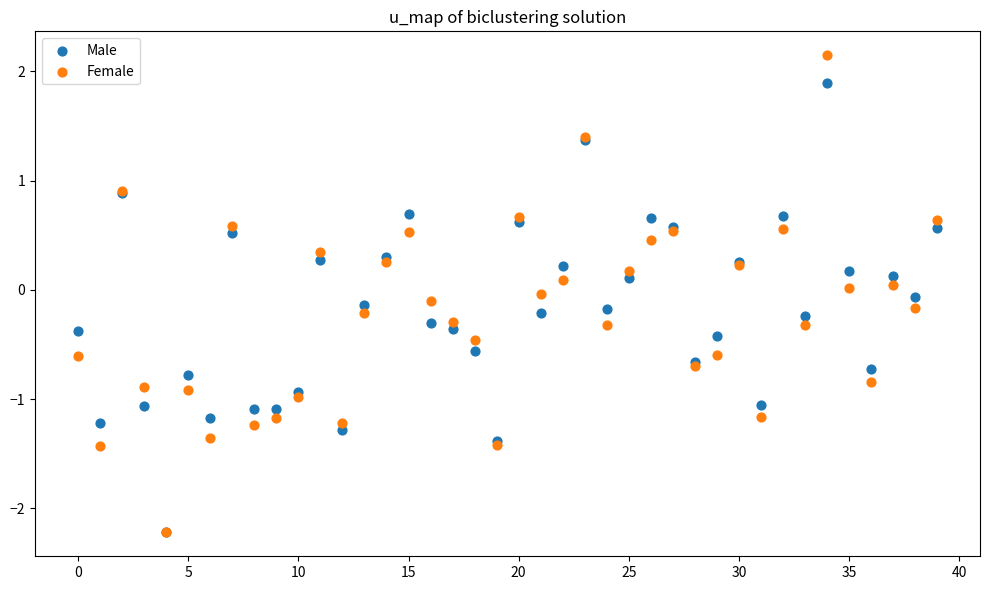

Which series has the widest spread of Y values?

Female